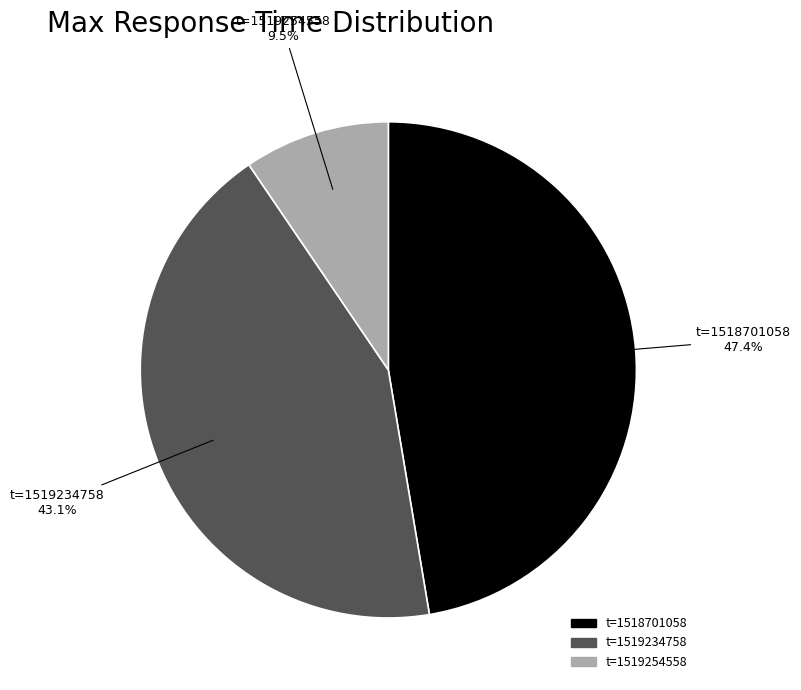

Is there any slice that represents more than half of the pie?

No